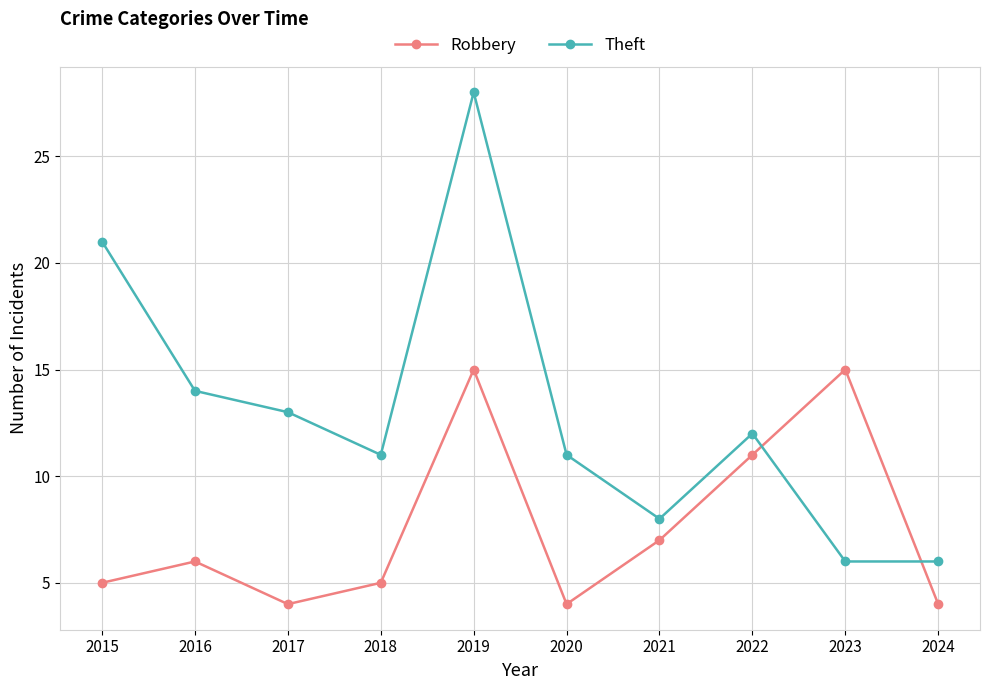

How many intersections are there between Theft and Robbery?

2